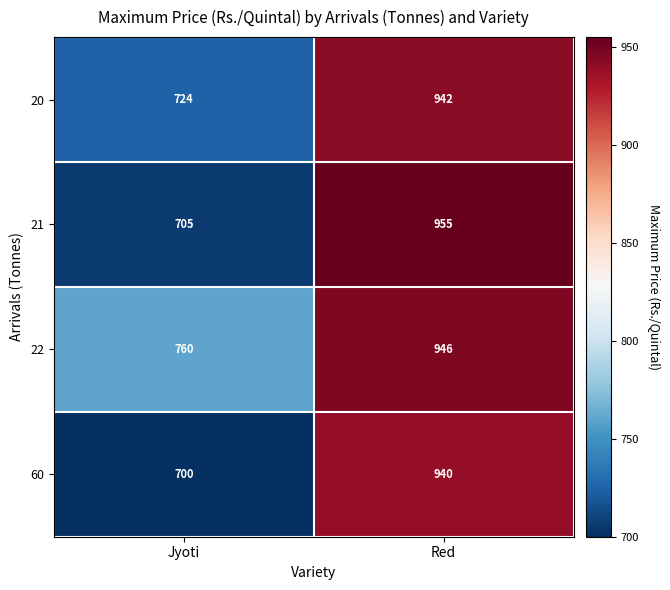

Reading right to left, transcribe all the data shown in this chart.

20: Red=942	Jyoti=724
21: Red=955	Jyoti=705
22: Red=946	Jyoti=760
60: Red=940	Jyoti=700